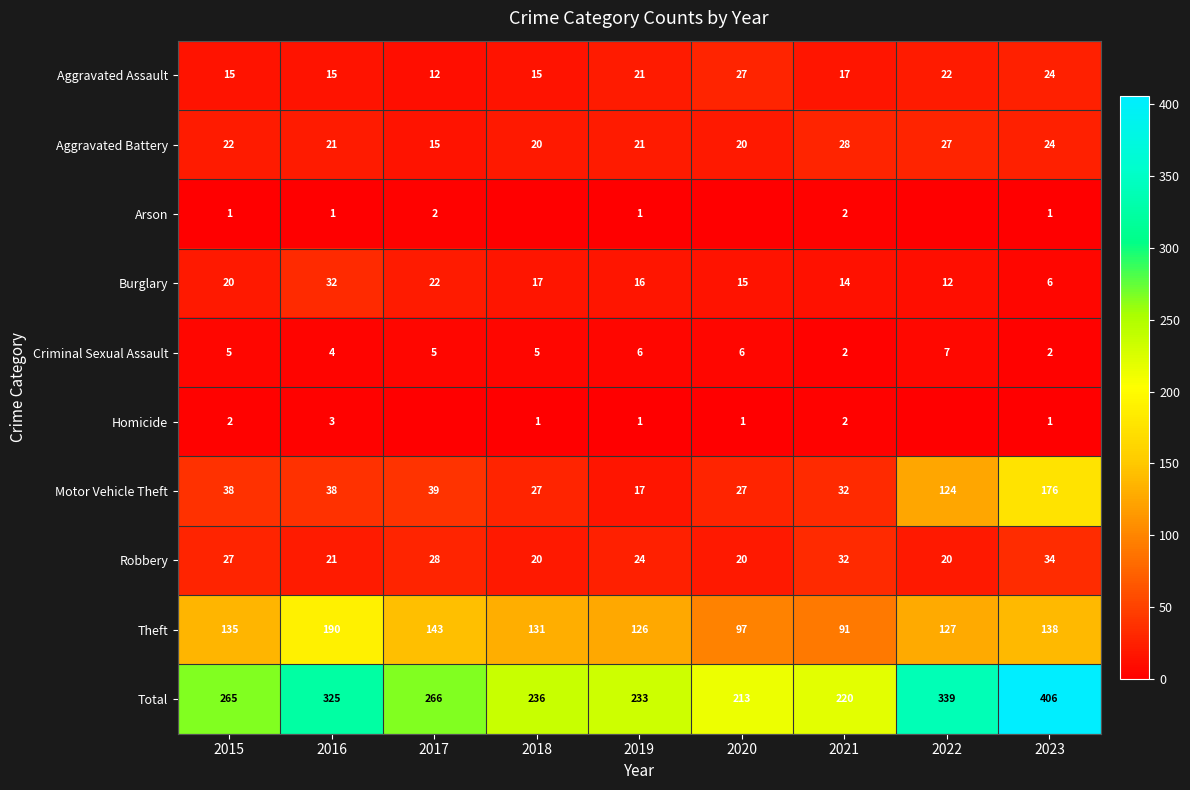

Which category has the lowest value in the Aggravated Battery series?

2017